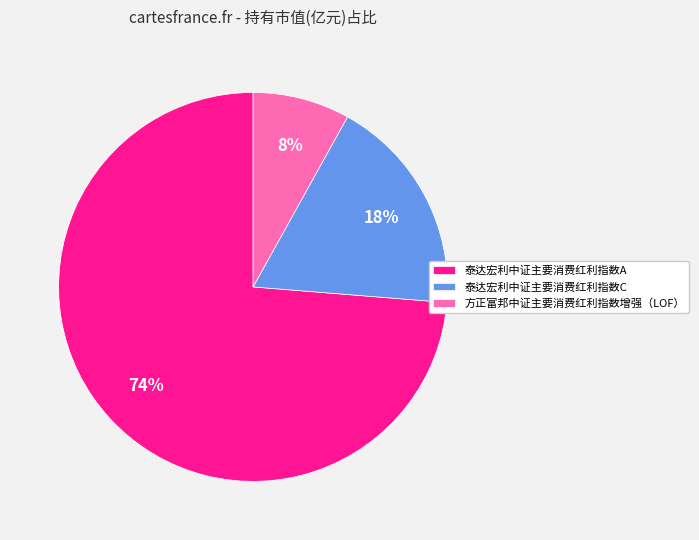

Which category accounts for the majority?

泰达宏利中证主要消费红利指数A